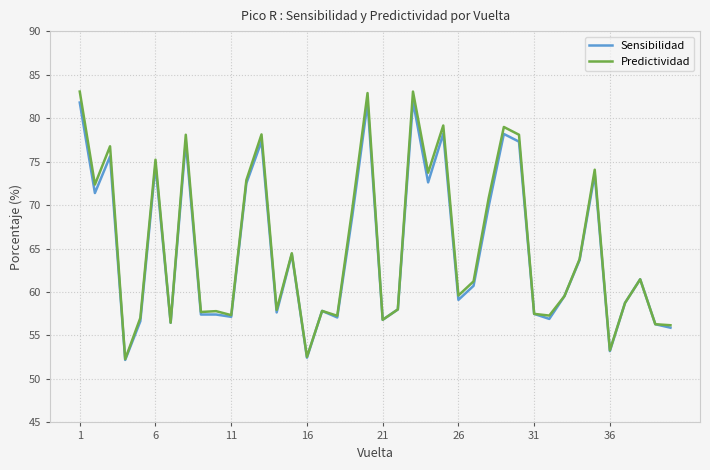

What is the minimum value shown in the chart?

52.2